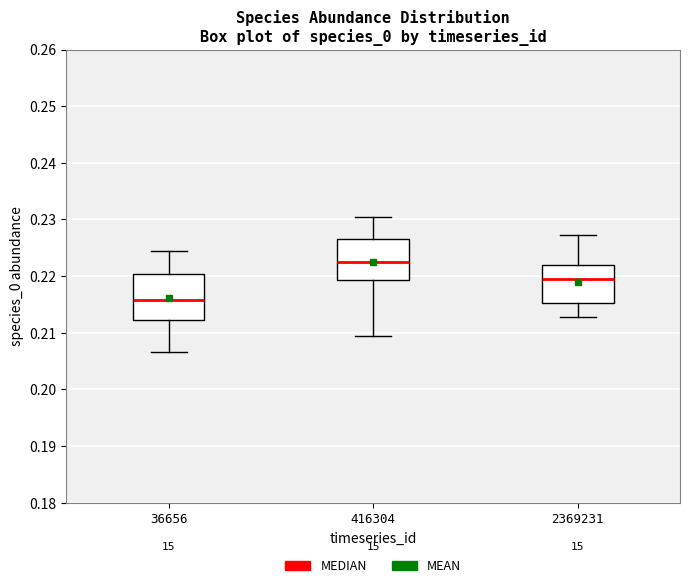

Reading left to right, transcribe this box plot: for each box, give where its median line is, the range the box spans, and where its two whiskers end, as read against the y-axis. The values are not printed on the chart, so give them approximately, as read against the axis.

36656: median 0.216, box 0.212 to 0.220, whiskers 0.207 to 0.224
416304: median 0.222, box 0.219 to 0.227, whiskers 0.209 to 0.230
2369231: median 0.219, box 0.215 to 0.222, whiskers 0.213 to 0.227